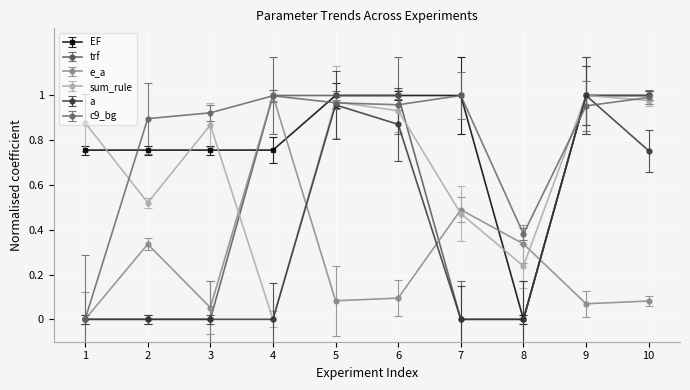

Count the number of data series in this chart.

6